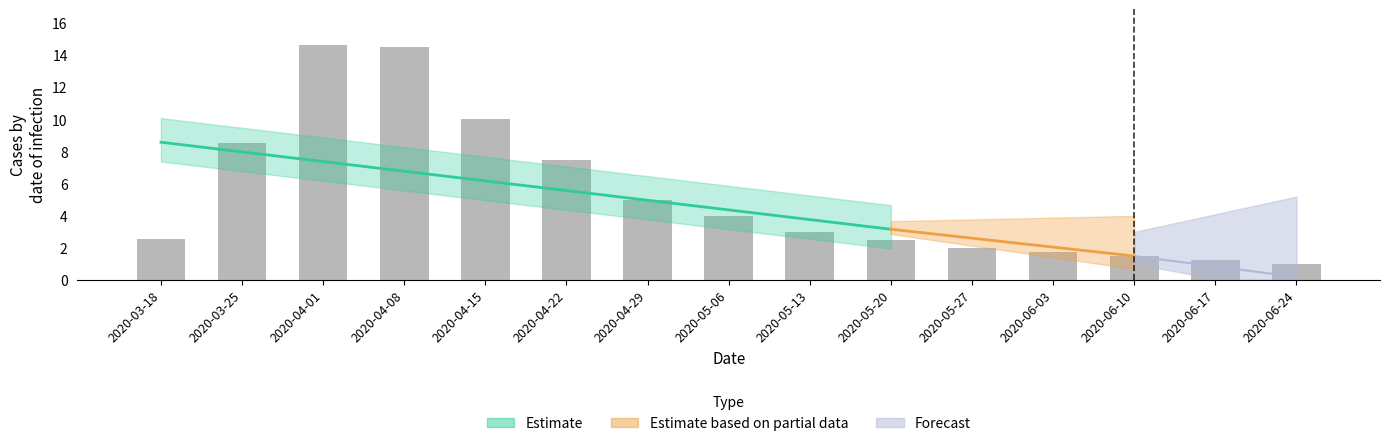

What is the value of the 5th bar from the left?

10.0